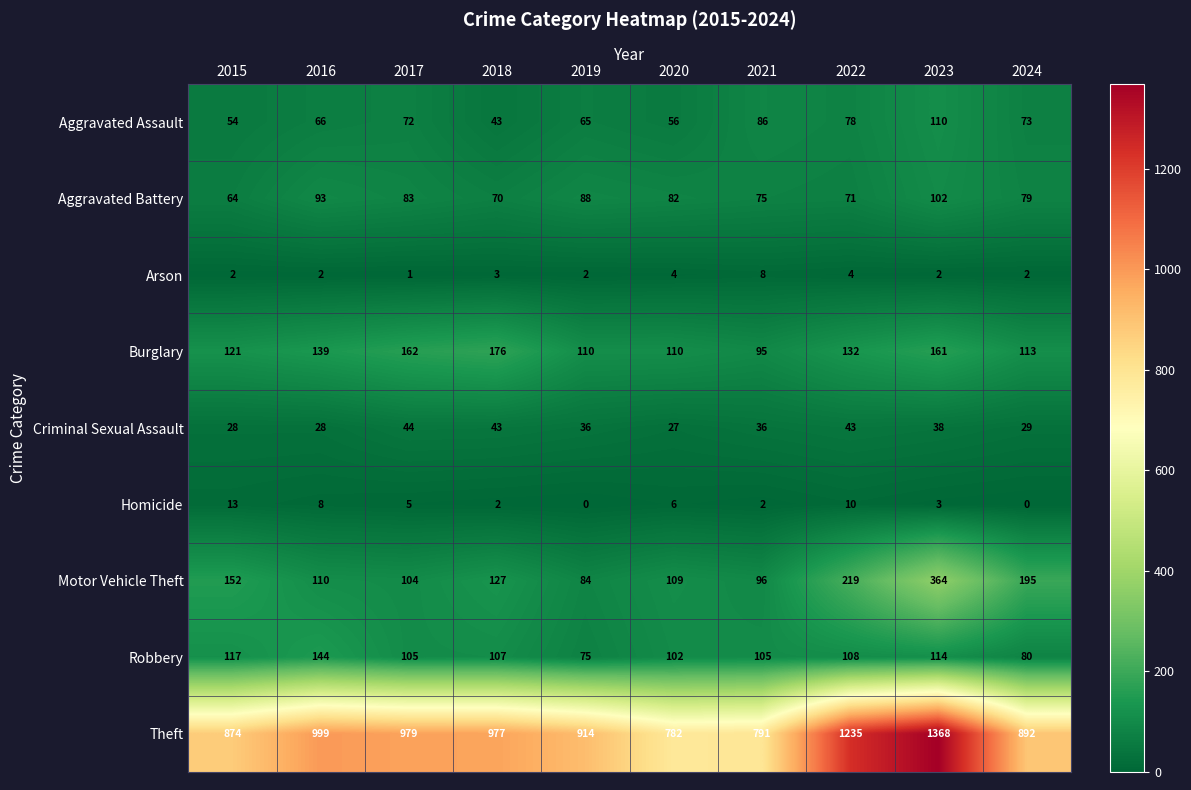

At which category is the sum across all series the highest?

2023